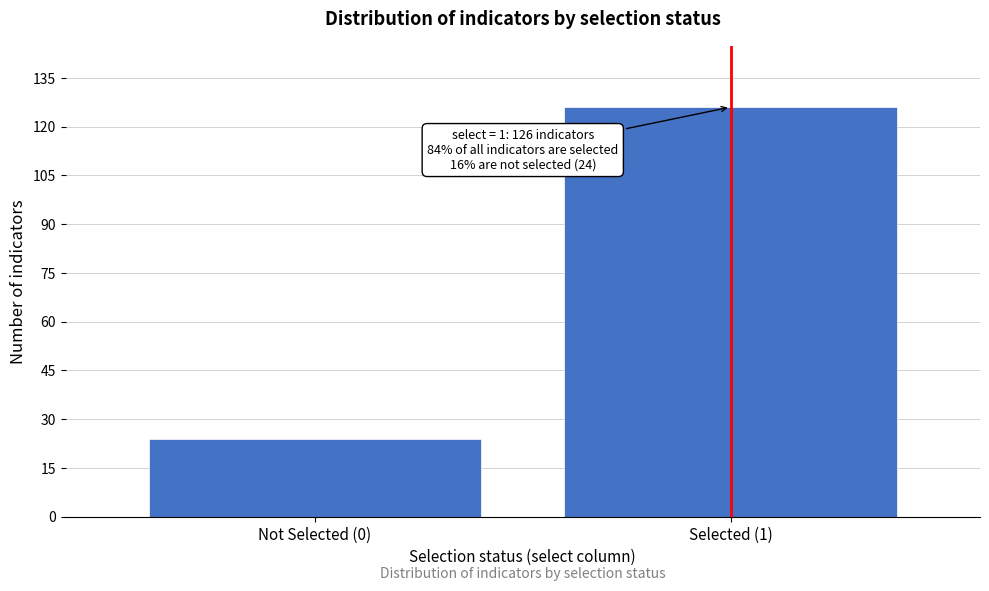

Reading left to right, what are all the values shown in this chart?

24	126